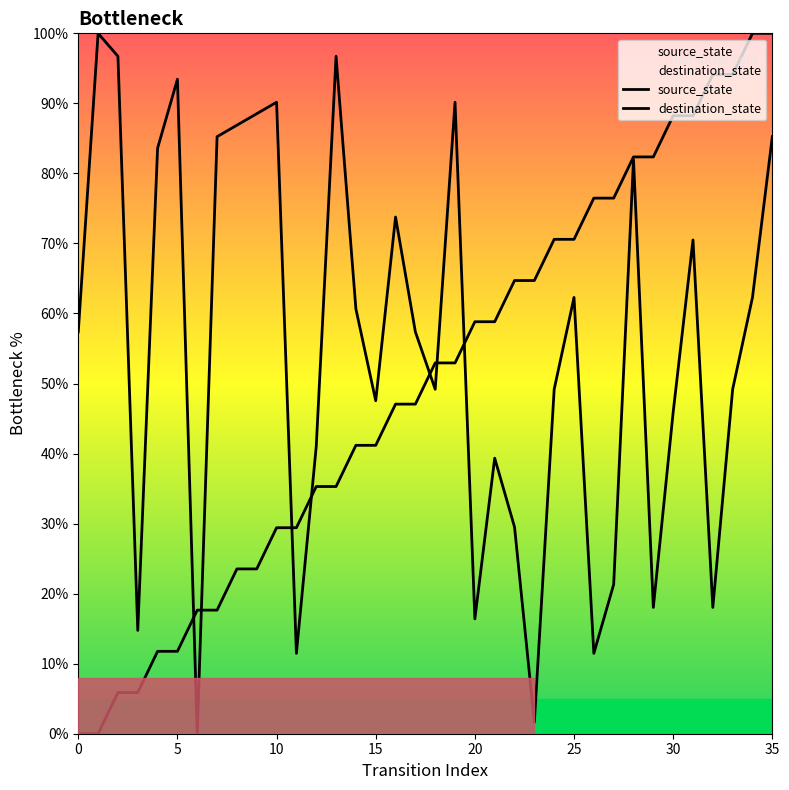

At which label is destination_state closest to 50?

18